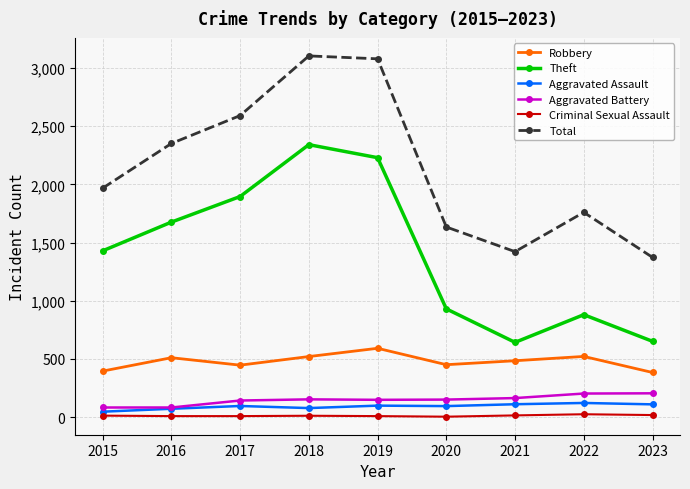

Is the value of Criminal Sexual Assault at 2021 greater than the value of Total at 2022?

No